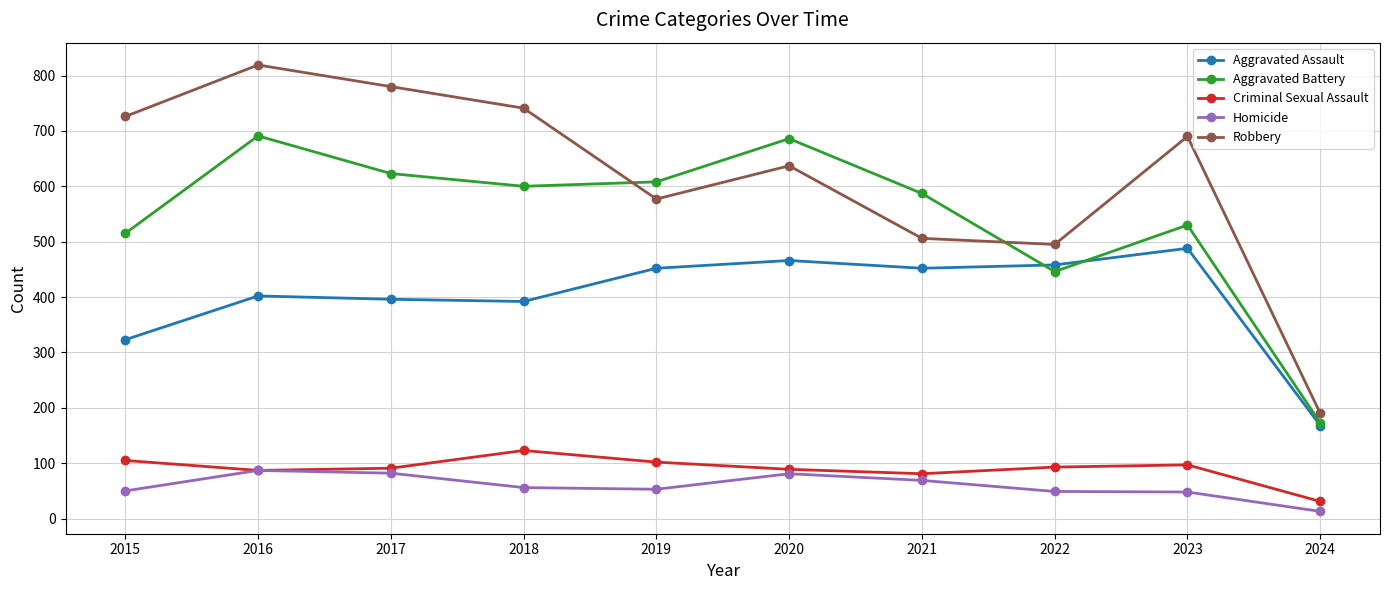

Where do Aggravated Battery and Aggravated Assault first cross each other?

2021 and 2022